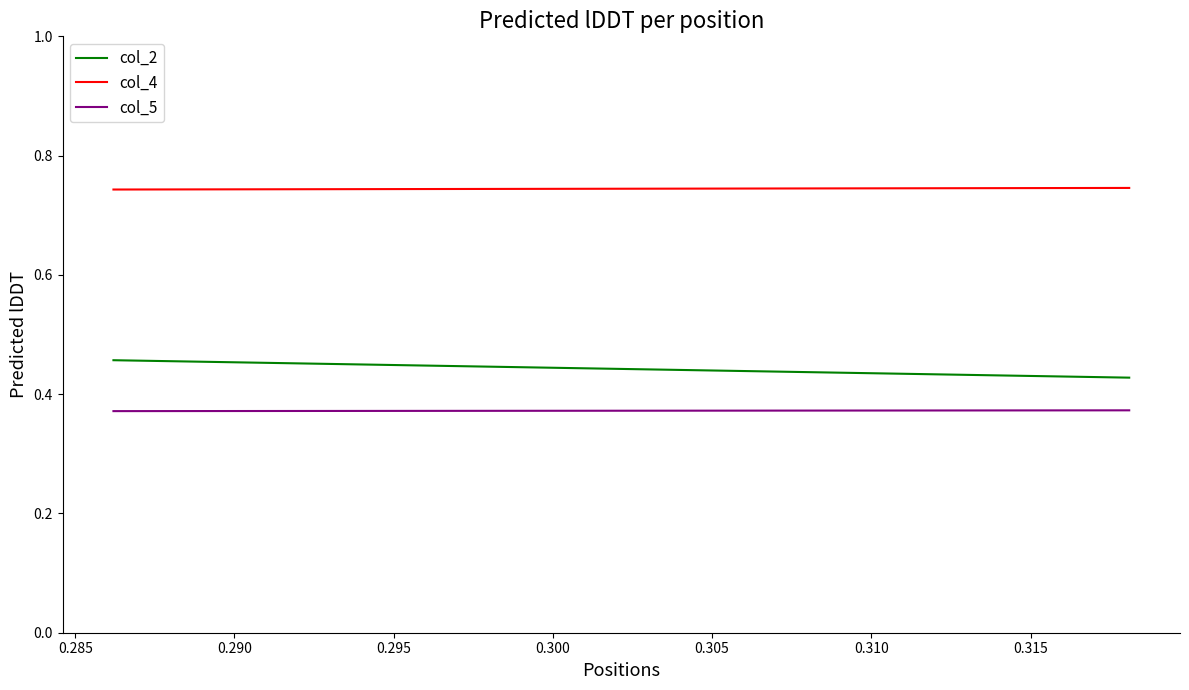

Reading left to right, what are all the values shown in this chart?

col_2: 0.5	0.4
col_4: 0.7	0.7
col_5: 0.4	0.4